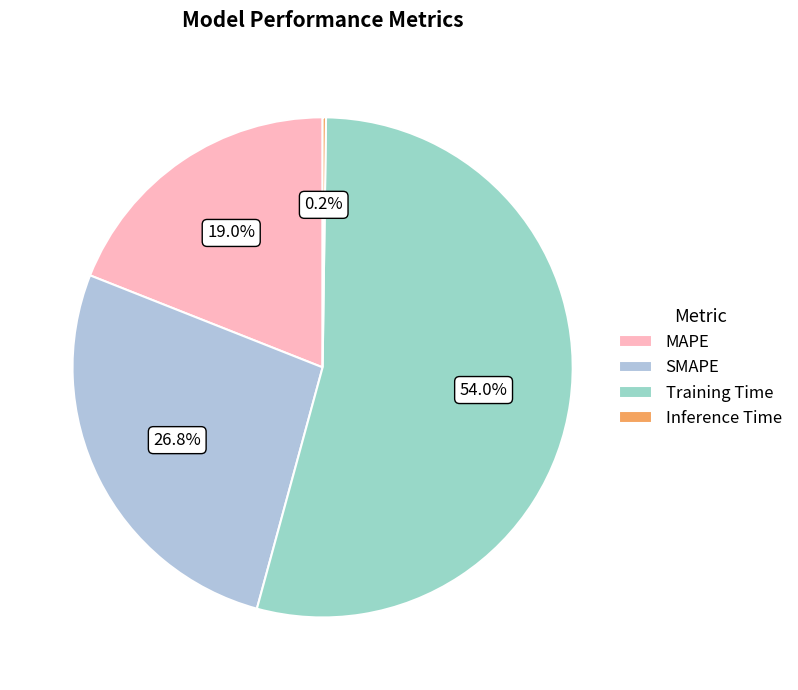

Rank the categories by value from lowest to highest.

Inference Time, MAPE, SMAPE, Training Time